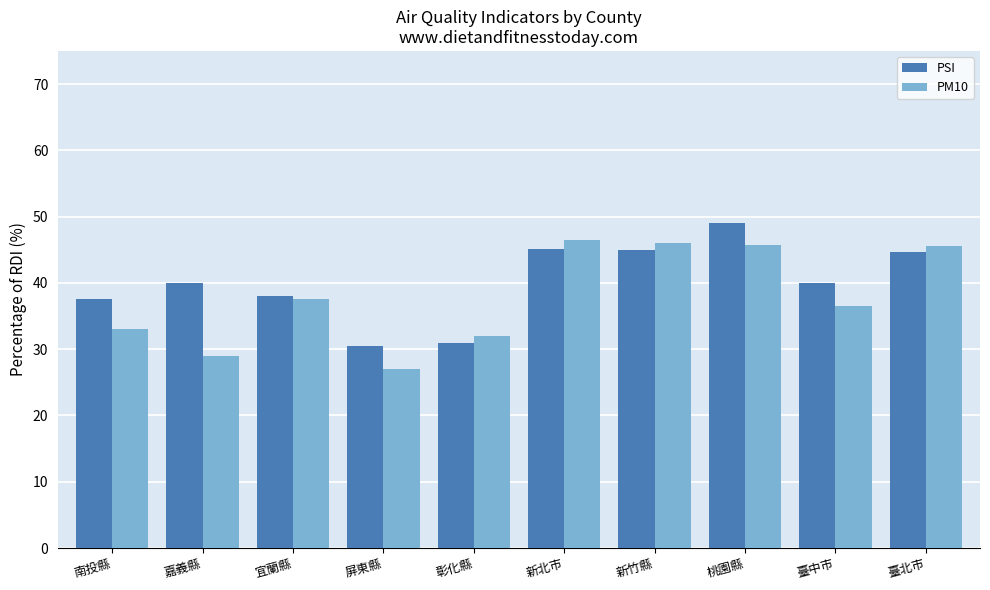

What is the label of the 2nd bar from the left?

嘉義縣